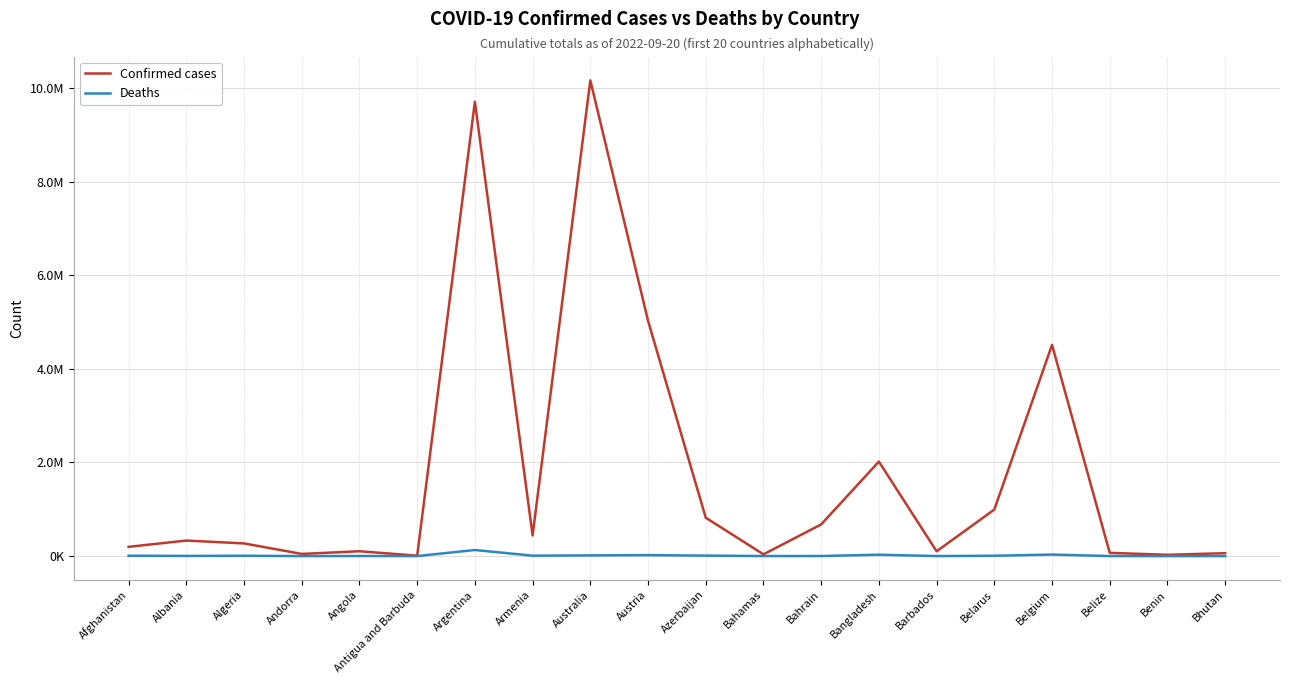

What is the lowest value of the Confirmed cases series?

9008